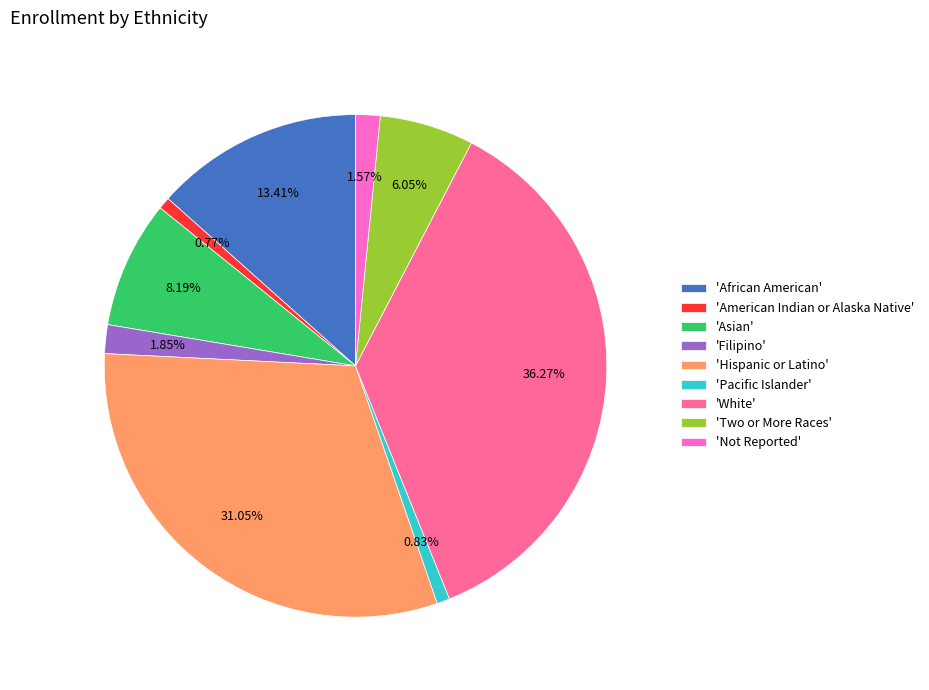

Does 'Not Reported' represent more than half of the total?

No